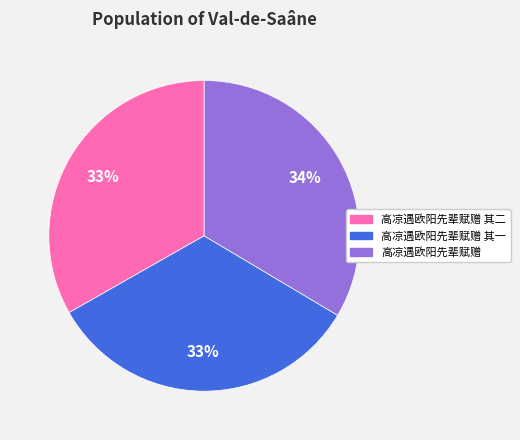

Do 高凉遇欧阳先辈赋赠 and 高凉遇欧阳先辈赋赠 其一 together represent more than half of the pie?

Yes